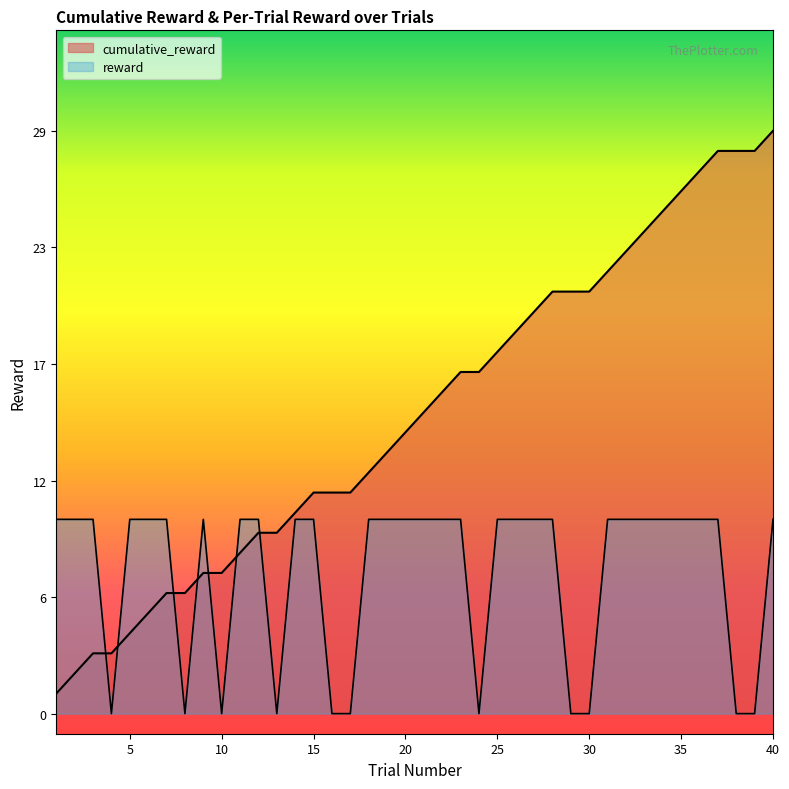

How many lines are shown in the chart?

2